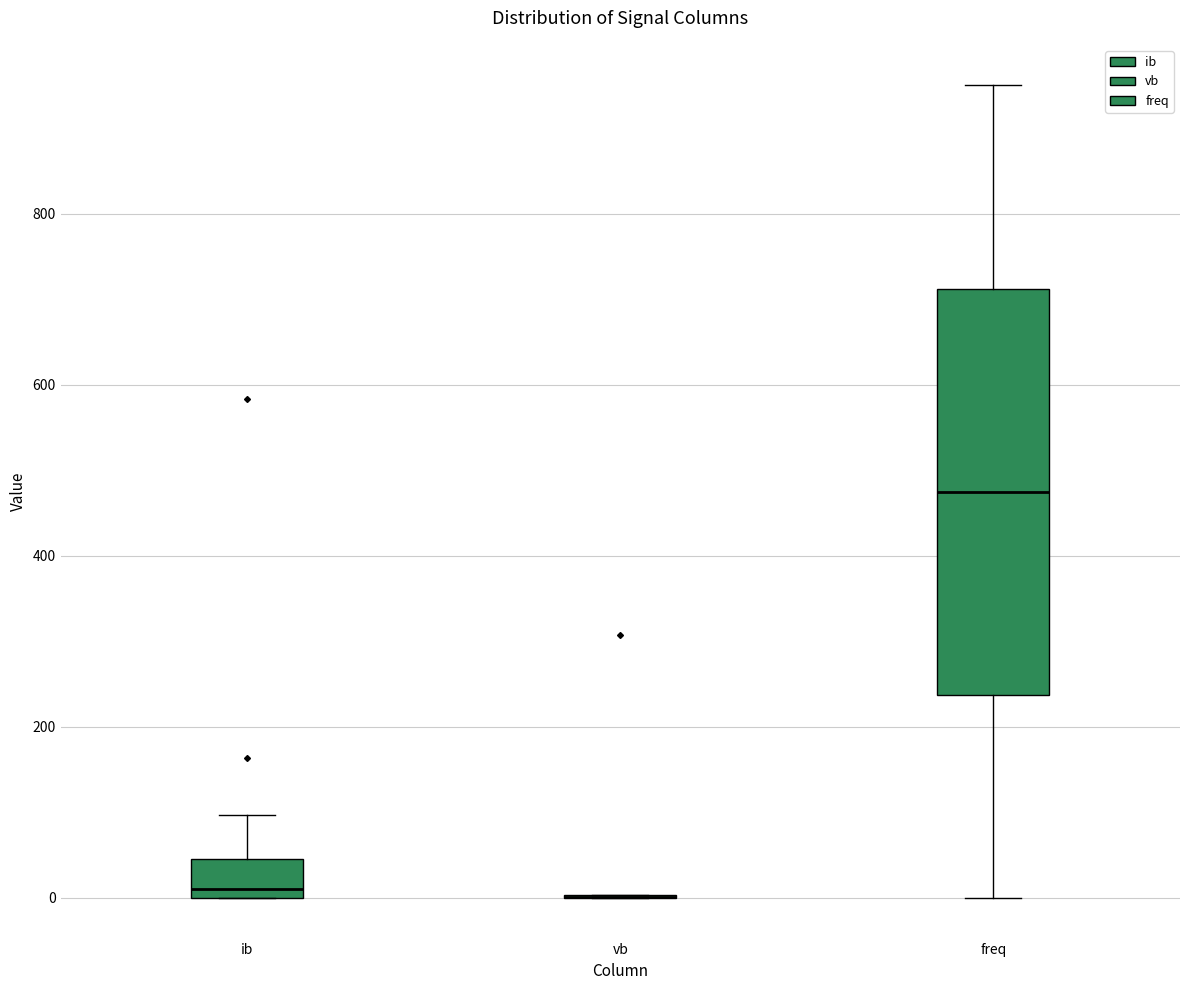

Which box is the tallest, from its lower edge to its upper edge?

freq